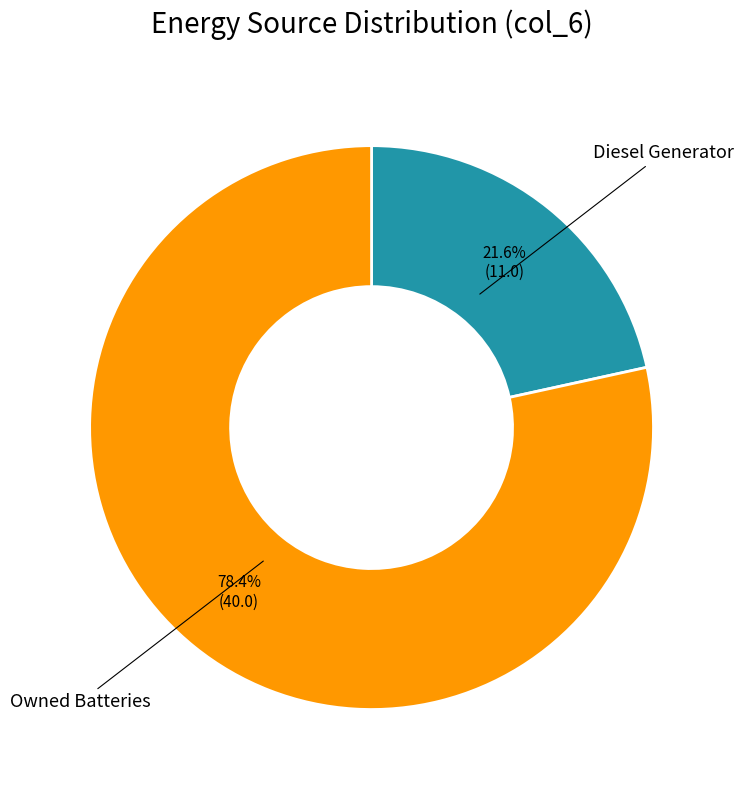

To the nearest percent, what is the average slice percentage?

50%